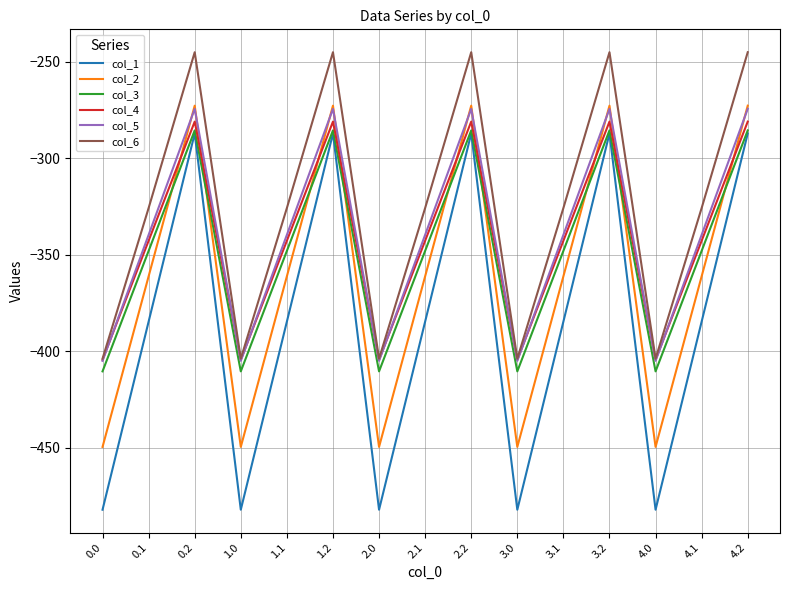

At which label does col_5 first exceed -339?

0.2